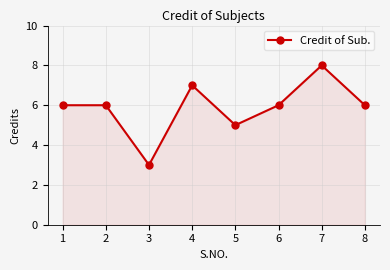

How many categories are shown in the chart?

8